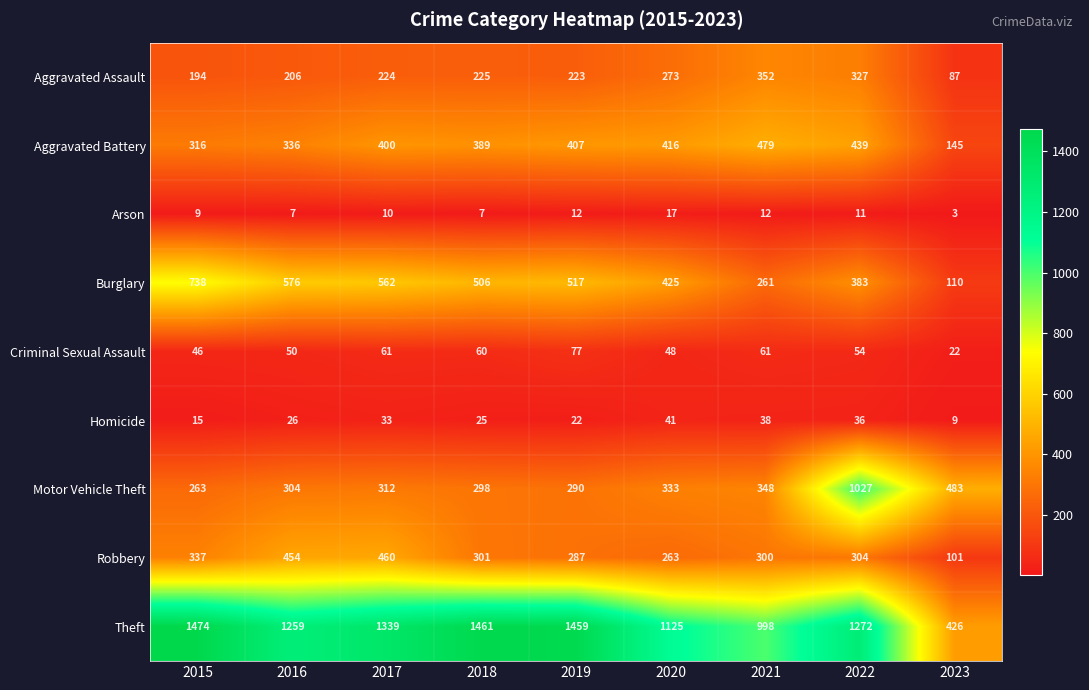

Is the value of Aggravated Battery at 2017 greater than the value of Robbery at 2018?

Yes